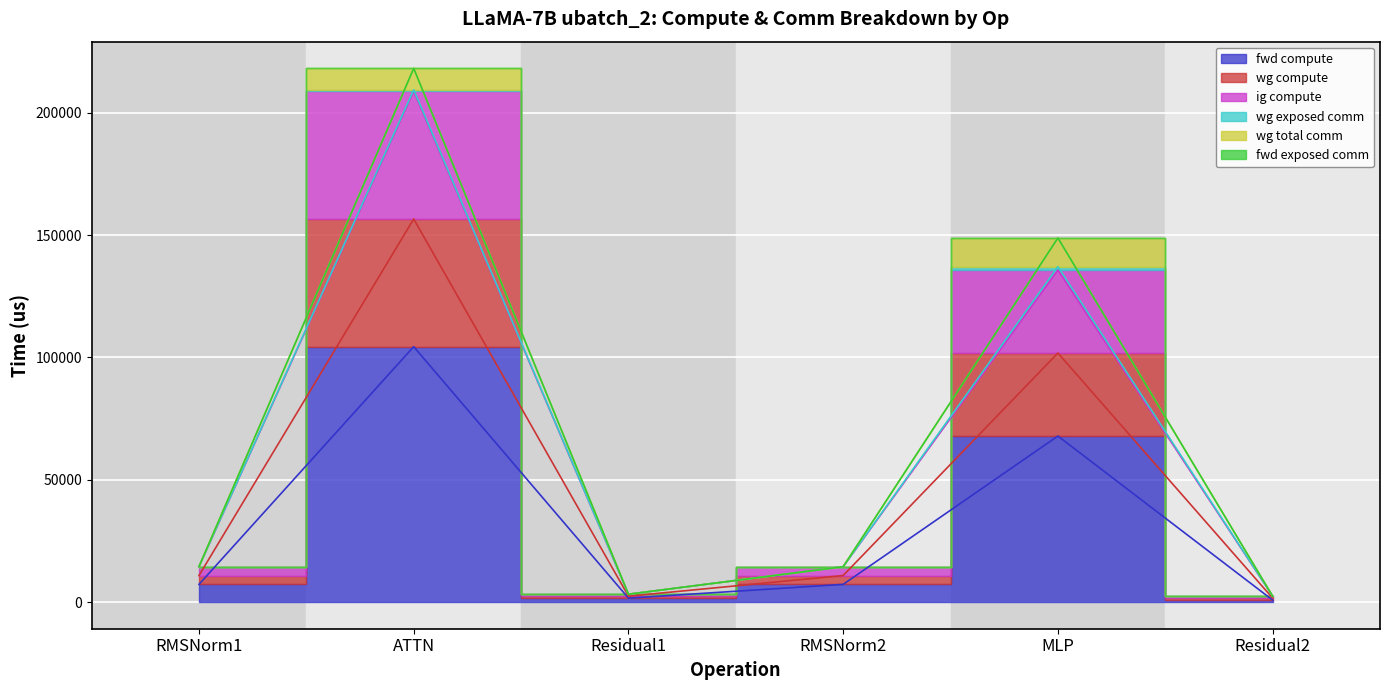

Between Residual2 and Residual1, which is larger?

Residual1